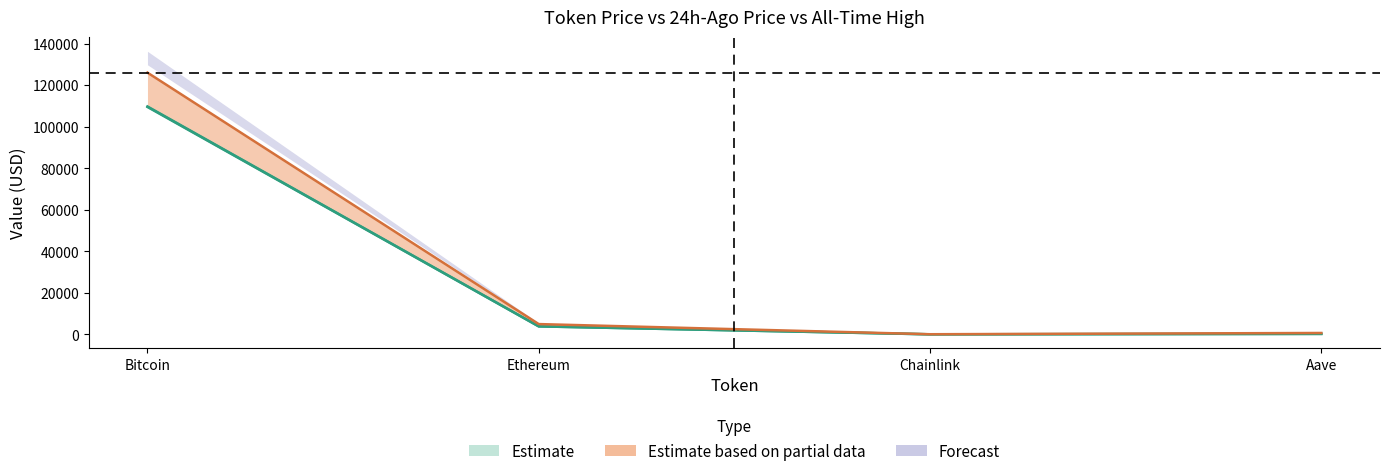

Reading right to left, list all the values displayed in this chart.

price: Aave=227.0	Chainlink=17.2	Ethereum=3844.7	Bitcoin=109771.0
price24hAgo: Aave=218.3	Chainlink=16.9	Ethereum=3841.3	Bitcoin=109539.0
allTimeHigh: Aave=661.7	Chainlink=52.7	Ethereum=4946.1	Bitcoin=126080.0